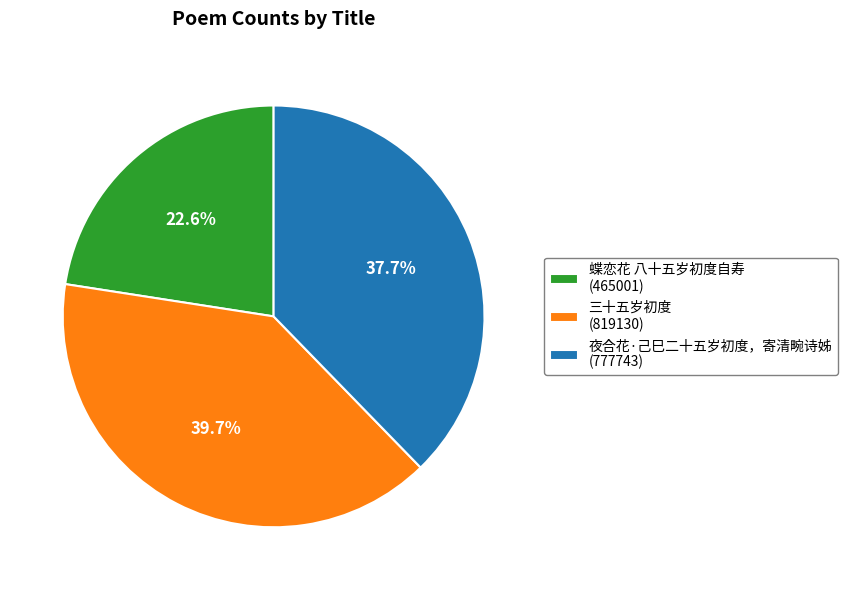

To the nearest percent, what is the combined percentage of 蝶恋花 八十五岁初度自寿 and 三十五岁初度?

62%